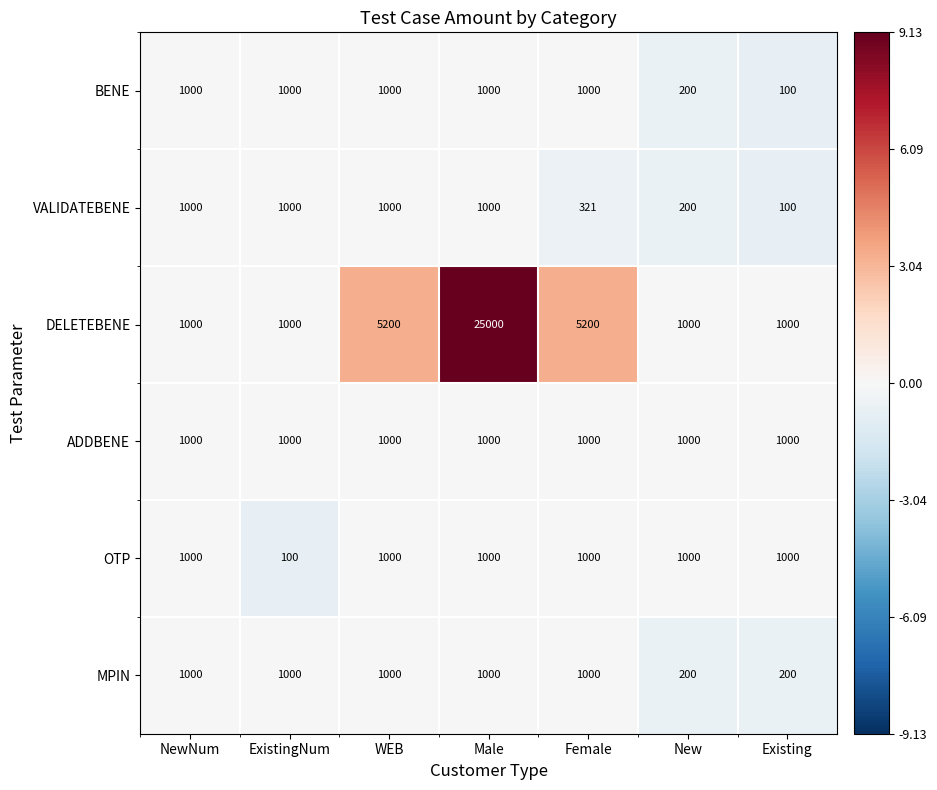

What is the total value across all series at Female?

9521